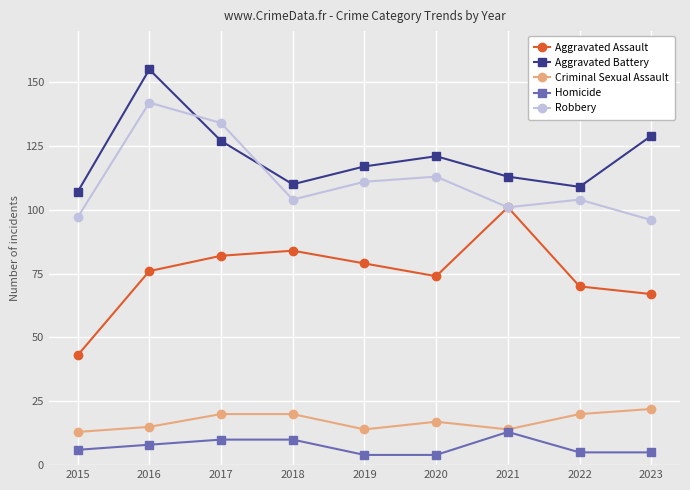

Where is Criminal Sexual Assault nearest to the value 17?

2020